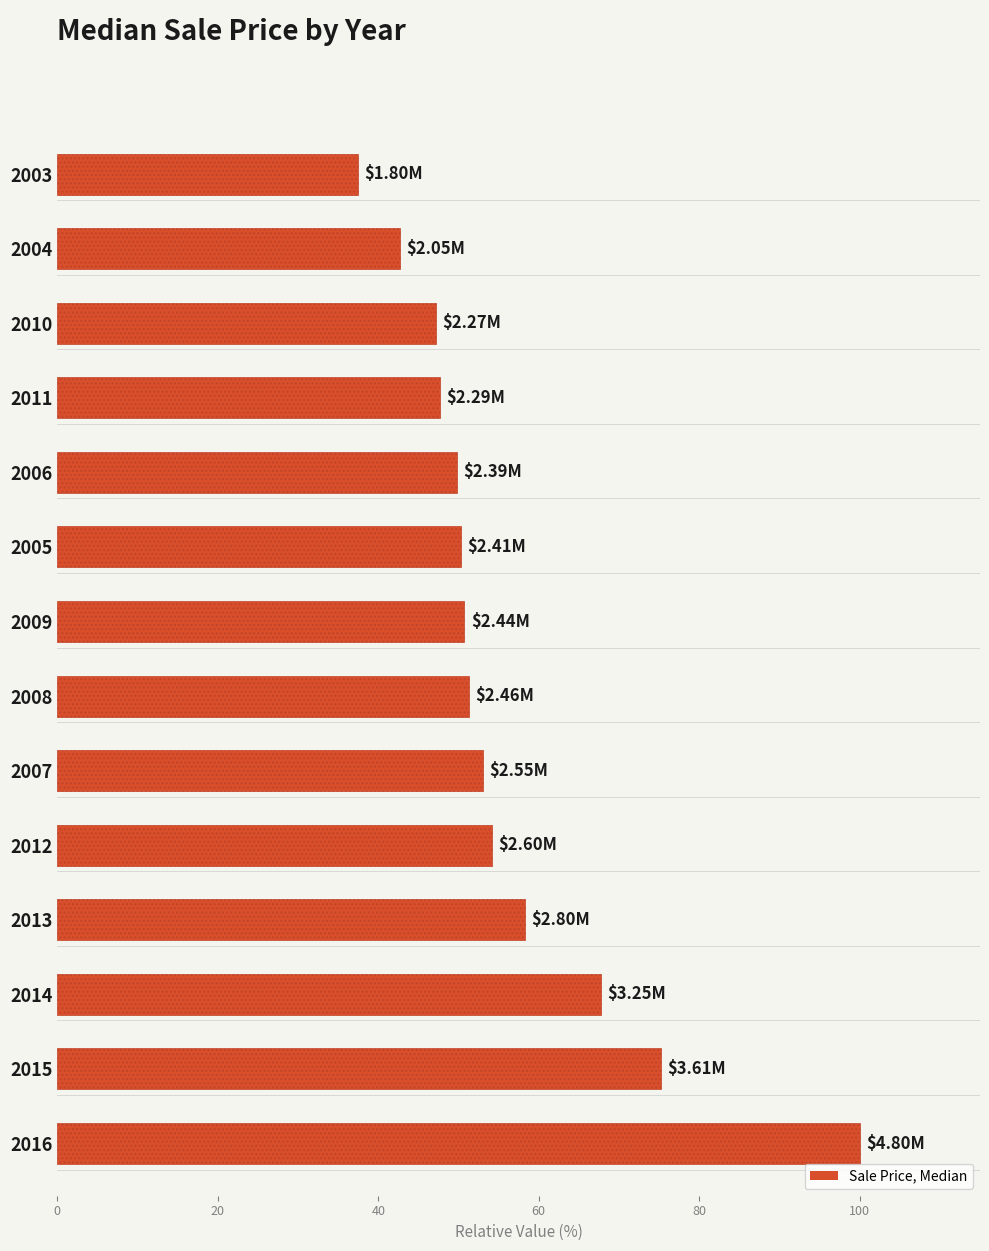

What is the difference between the maximum and minimum values?

62.5